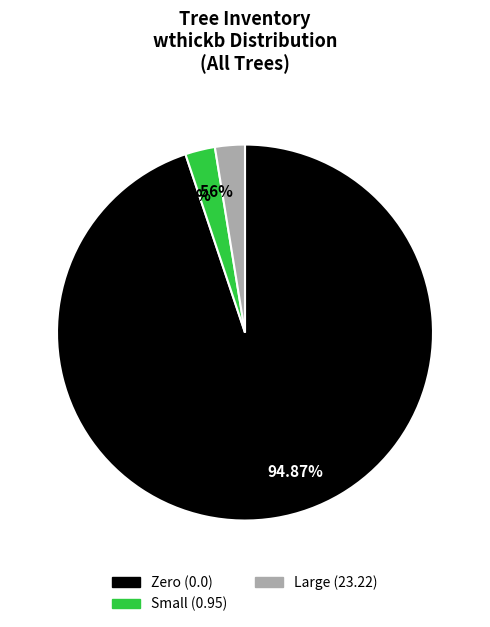

Is there a majority slice in this chart?

Yes